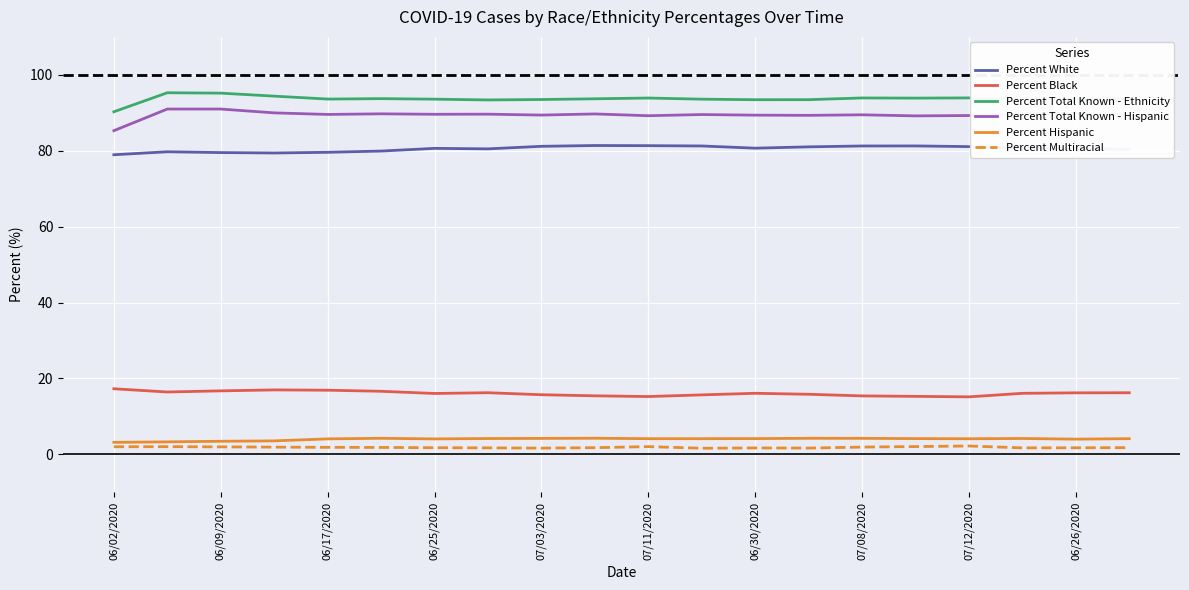

What is the highest value of the Percent Hispanic series?

4.3